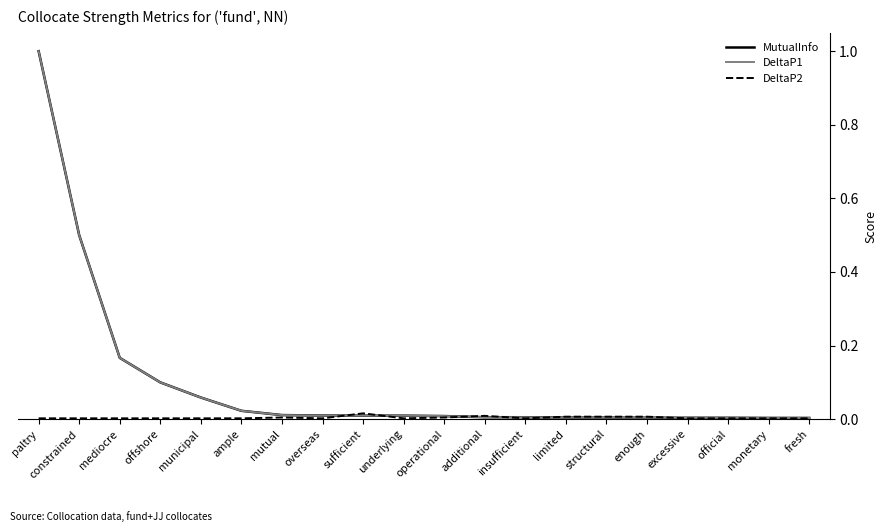

At which label is DeltaP1 closest to 0?

fresh